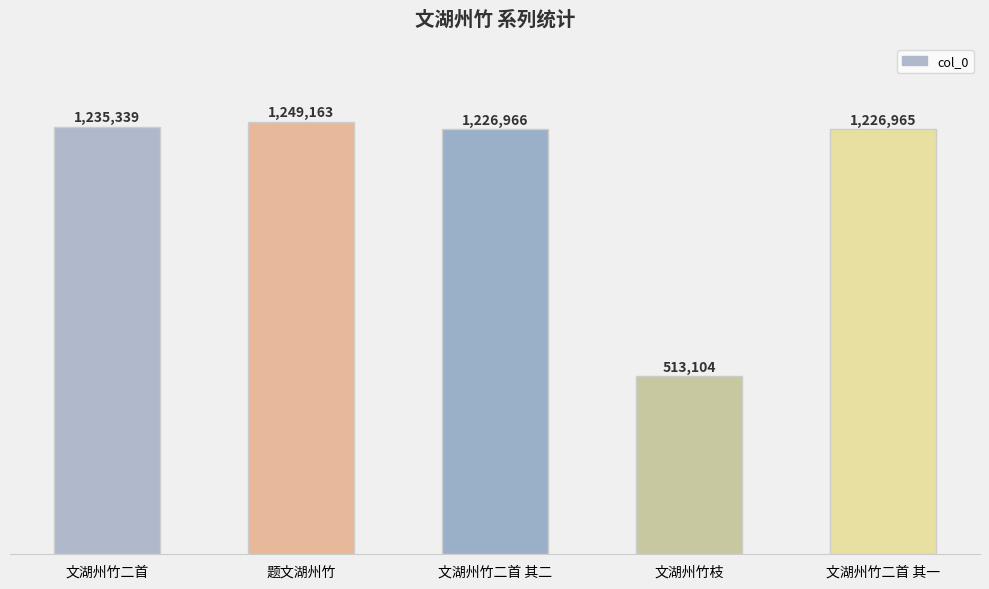

What position from the right is 文湖州竹二首?

5